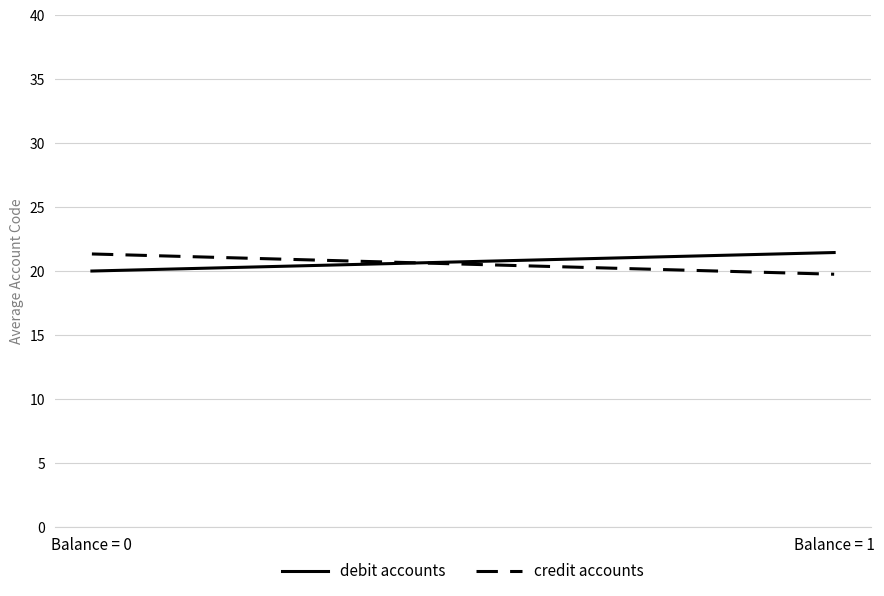

Is this an area chart (filled region under the line)?

No